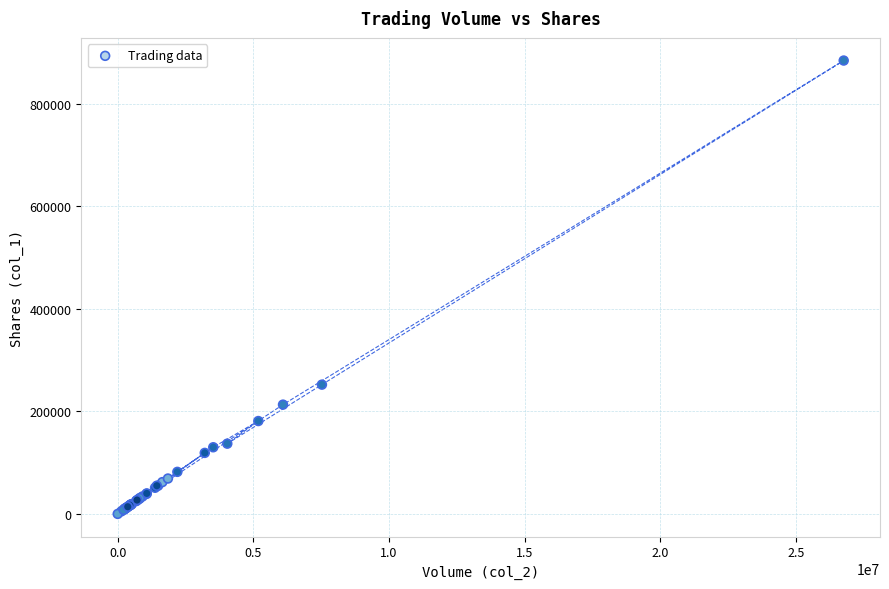

What Y value in the scatter plot is closest to 442056?

252106